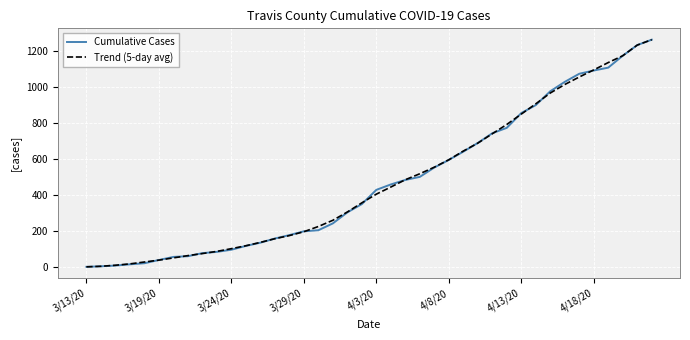

What are all the series names shown in the legend?

Cumulative Cases, Trend (5-day avg)